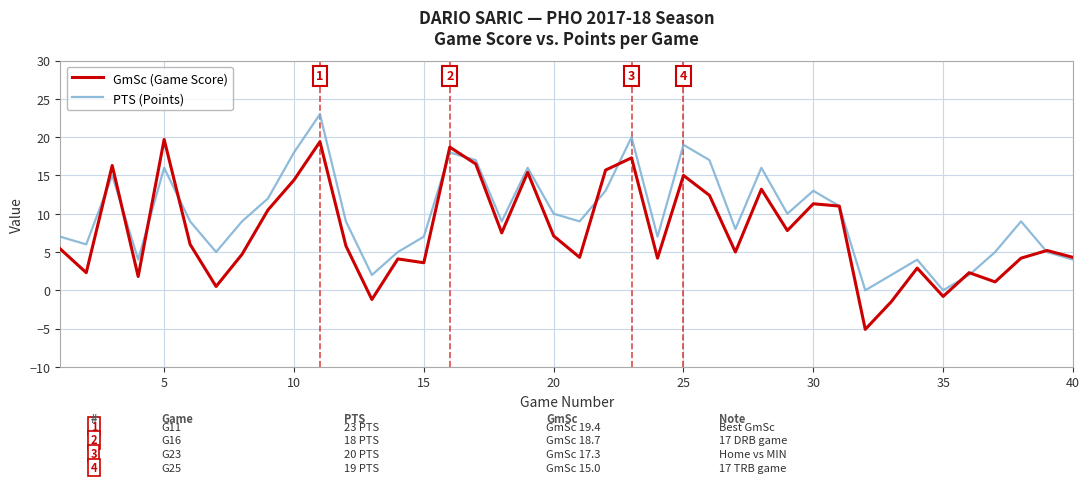

Which series has the largest total across all categories?

PTS (Points)